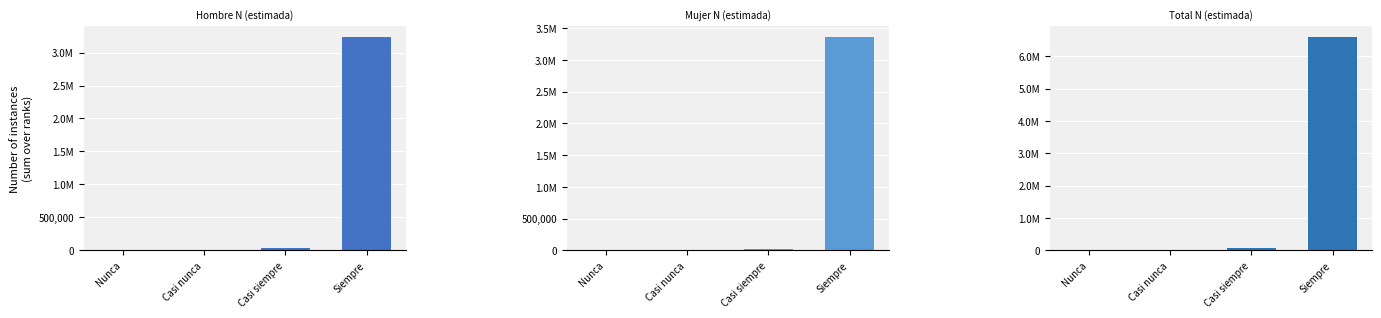

Which series changed the most between Casi nunca and Casi siempre?

Total N (estimada)